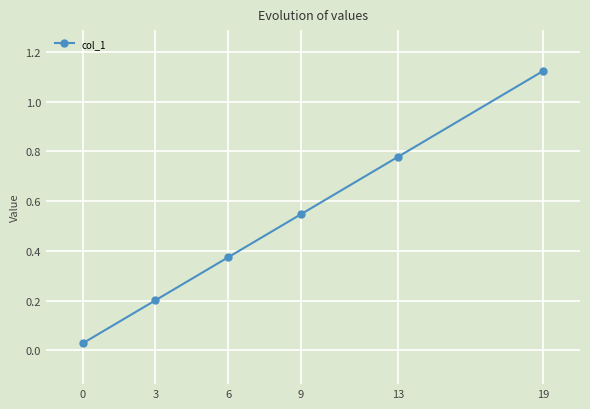

What is the sum of all values?

3.1